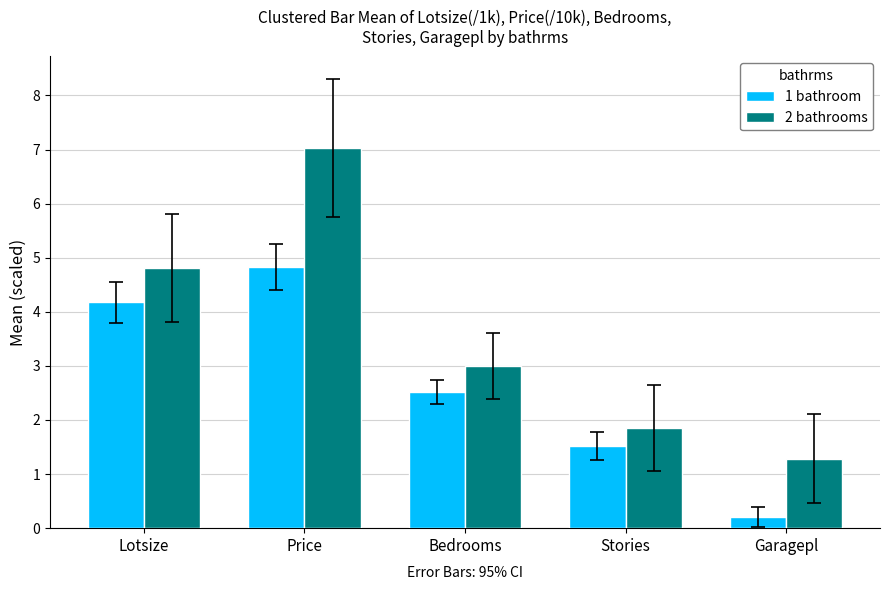

How many bars are there in total?

10